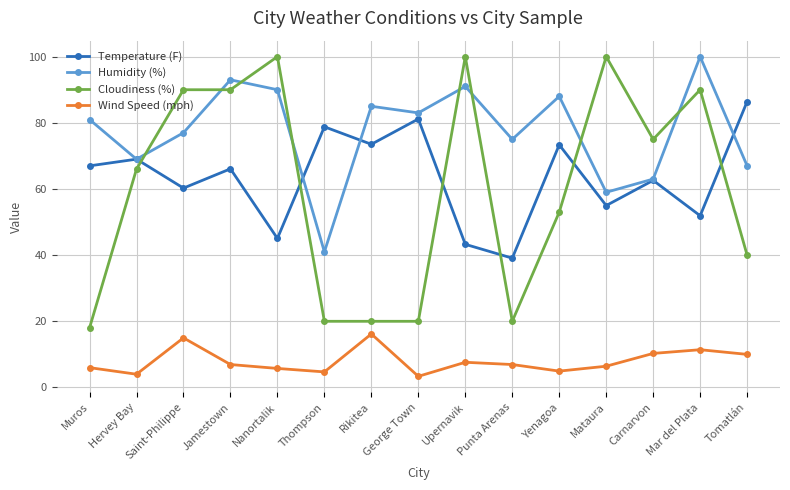

What is the maximum value for Wind Speed (mph)?

16.2